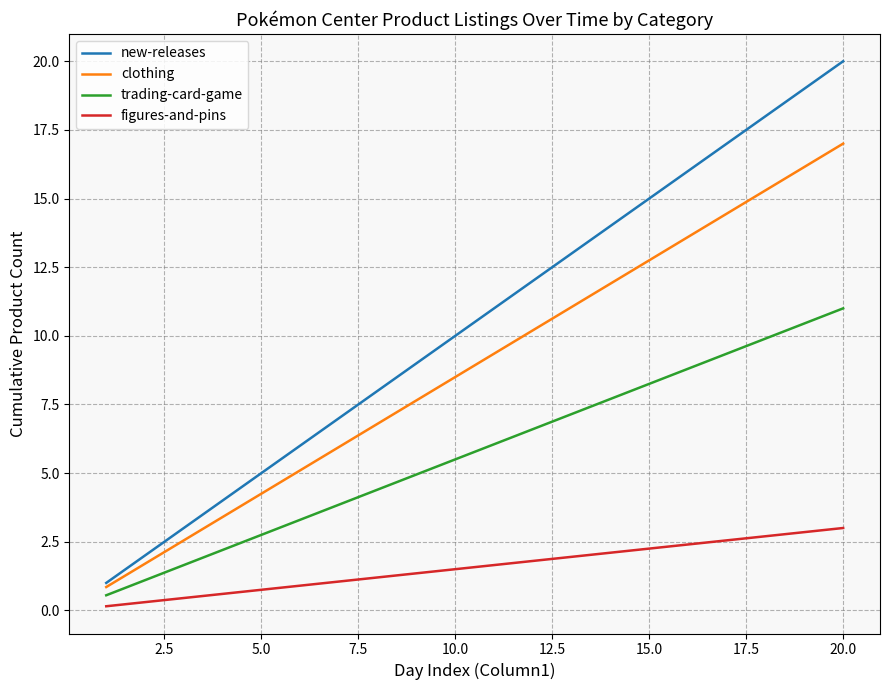

True or false: trading-card-game and new-releases intersect in this chart.

False